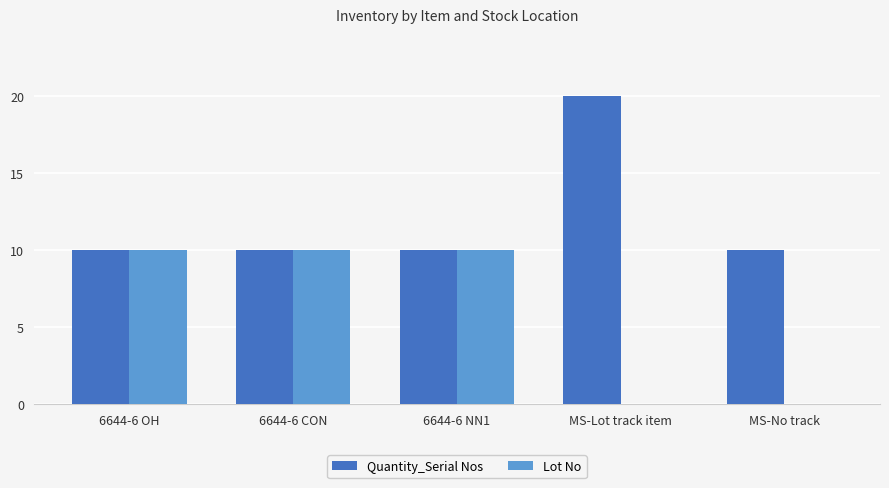

Between 6644-6 NN1 and MS-No track, which series saw the biggest shift?

Lot No